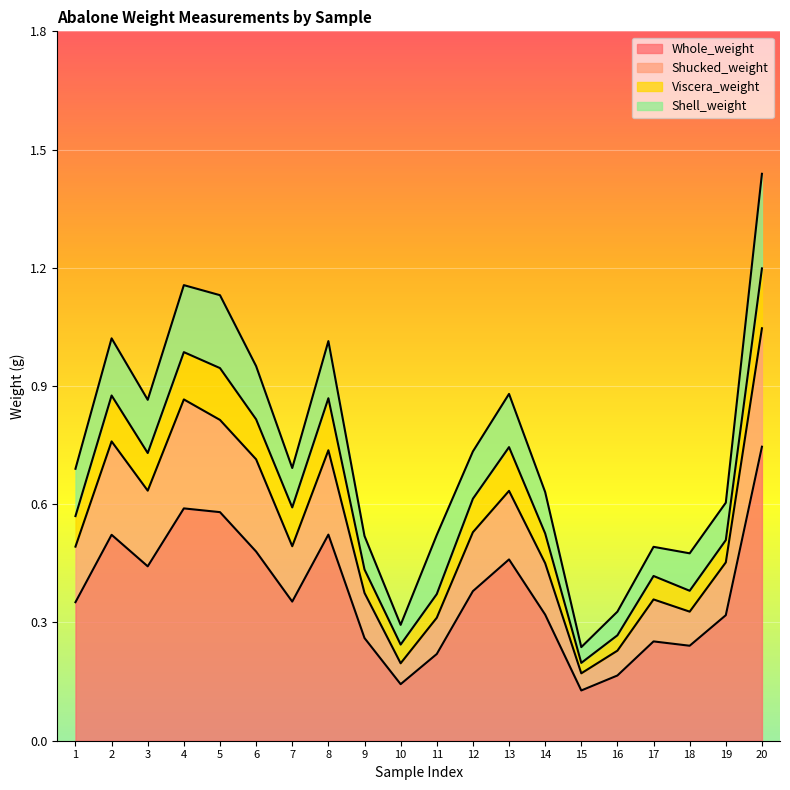

The value of Whole_weight at 13 is 0.7. True or false?

False